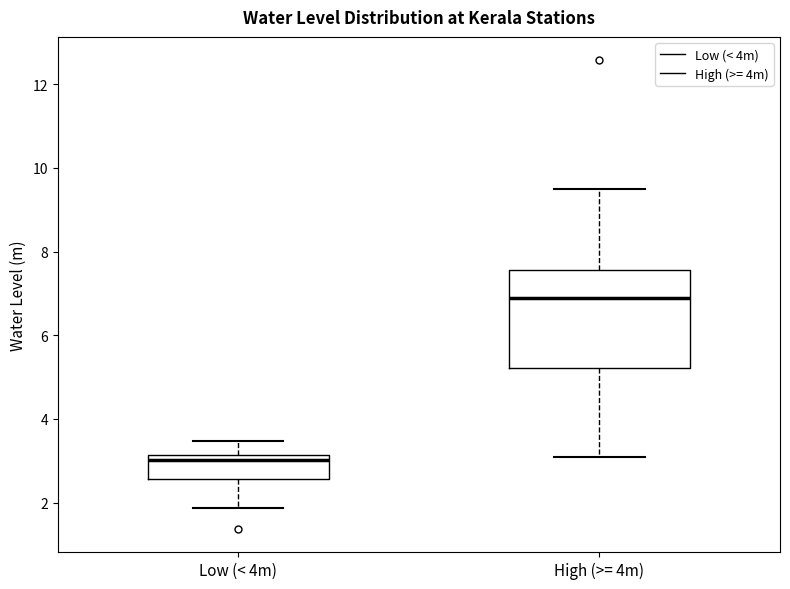

Reading left to right, transcribe this box plot: for each box, give where its median line is, the range the box spans, and where its two whiskers end, as read against the y-axis. The values are not printed on the chart, so give them approximately, as read against the axis.

Low (< 4m): median 3.0, box 2.6 to 3.2, whiskers 1.8 to 3.4
High (>= 4m): median 6.8, box 5.2 to 7.6, whiskers 3.0 to 9.6